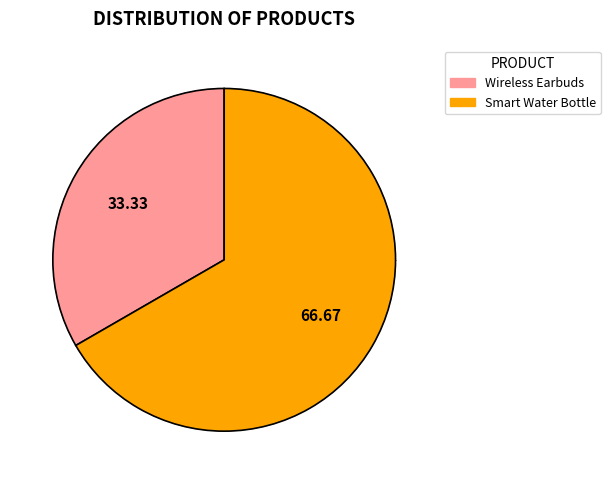

How many segments does this pie chart have?

2